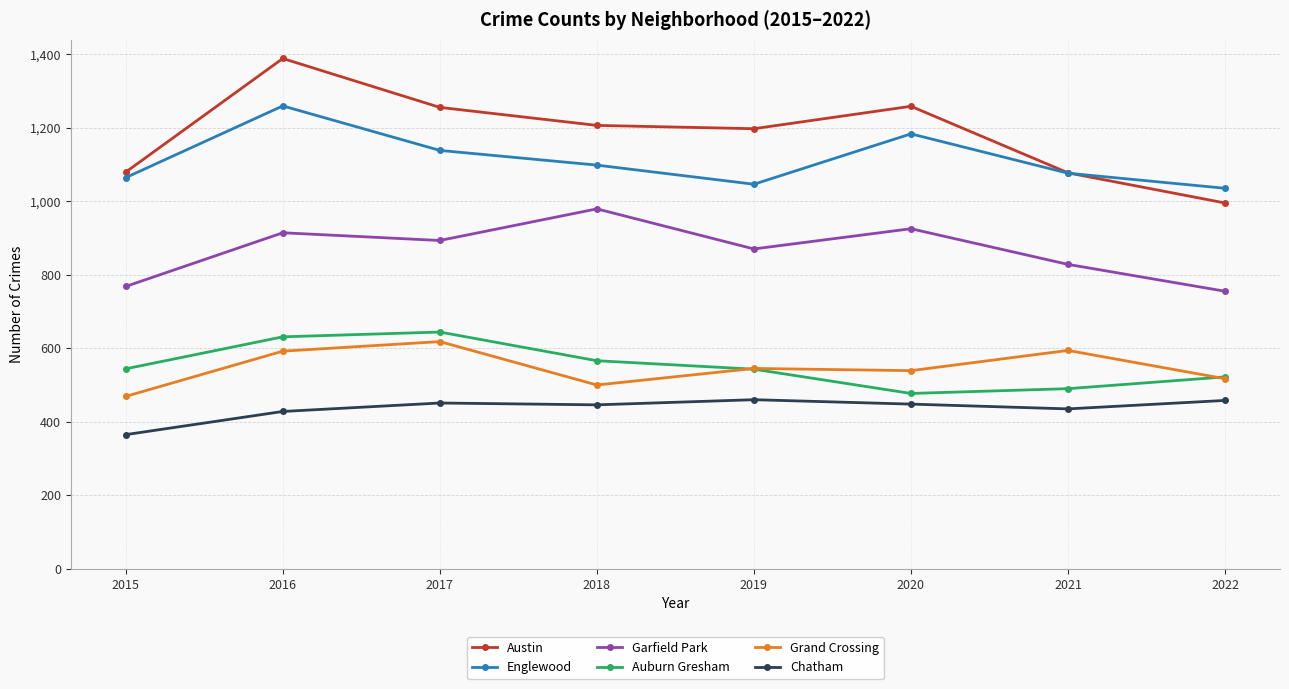

Which series changed the most between 2016 and 2021?

Austin